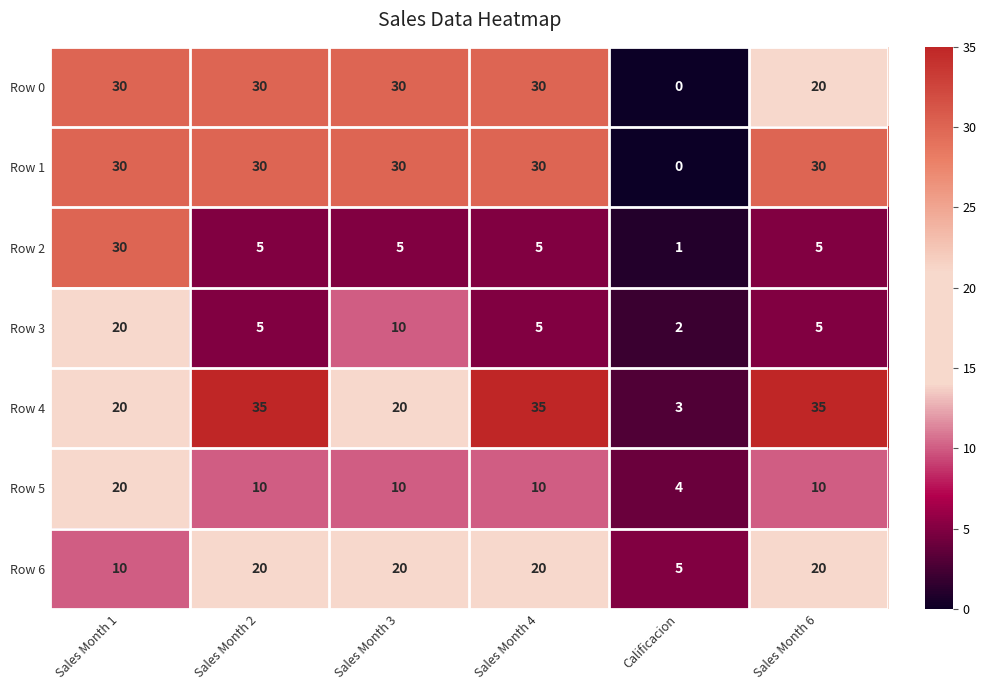

Which series has the widest spread of values?

Row 4